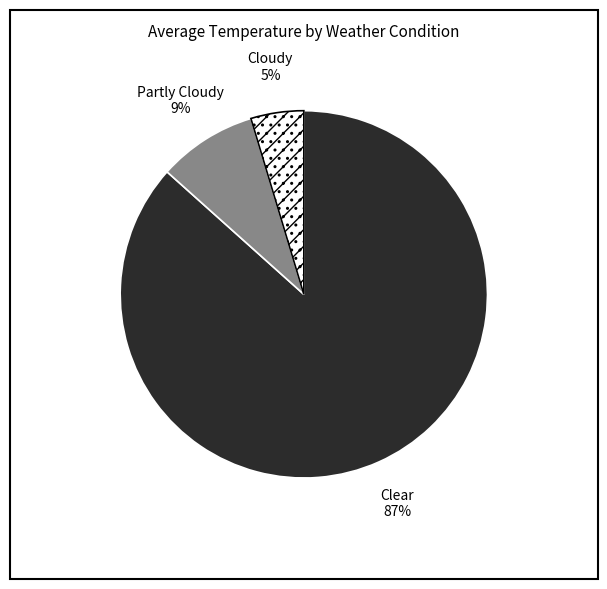

Which has a higher value, Clear or Cloudy?

Clear